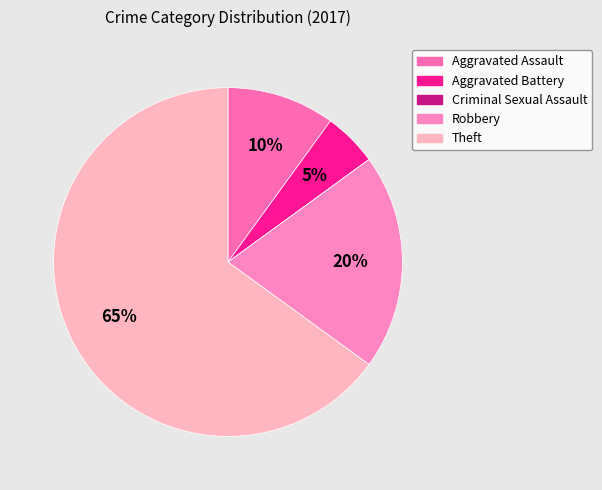

How many slices are in this pie chart?

5